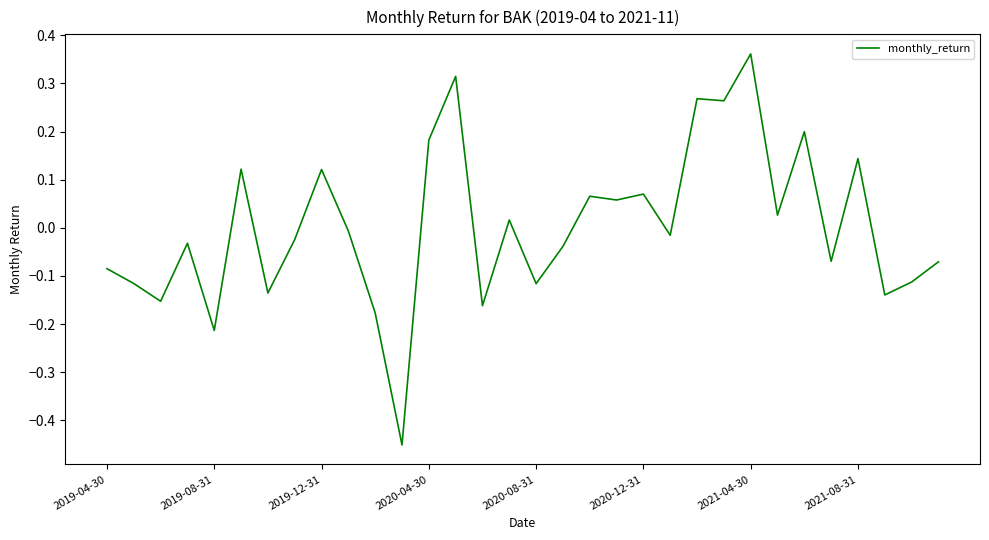

What is the difference between the maximum and minimum values?

0.8